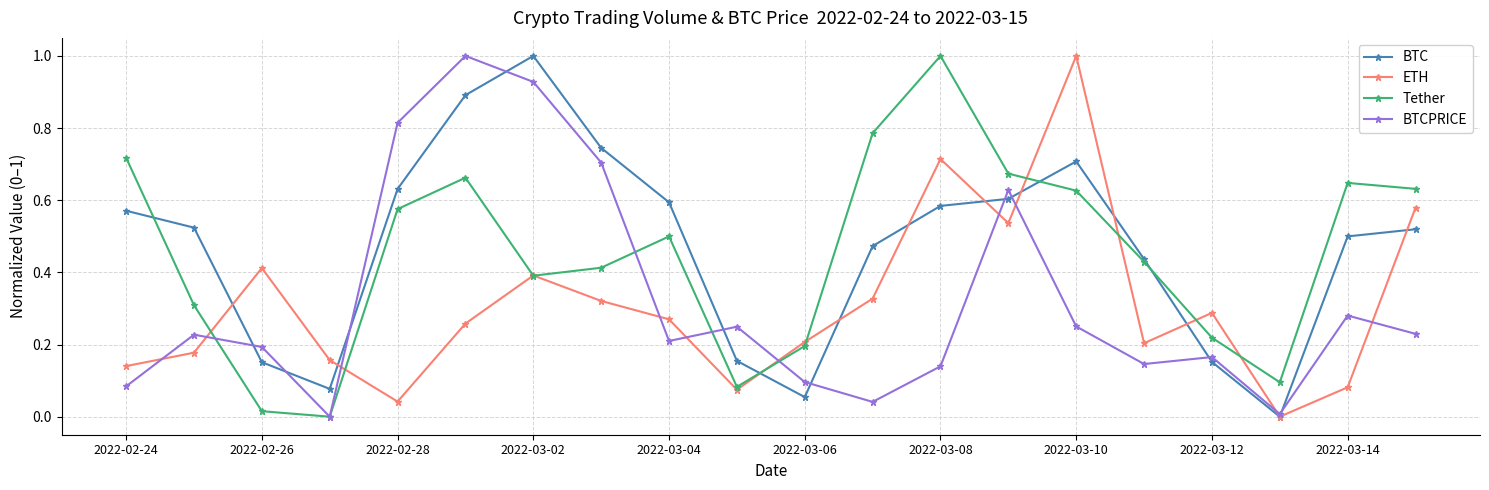

After their last crossing, which series has the higher values: ETH or BTCPRICE?

ETH